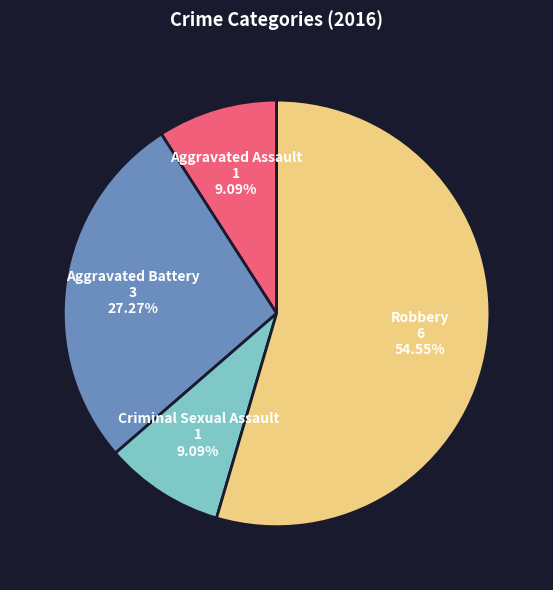

Count the number of slices in the pie.

4